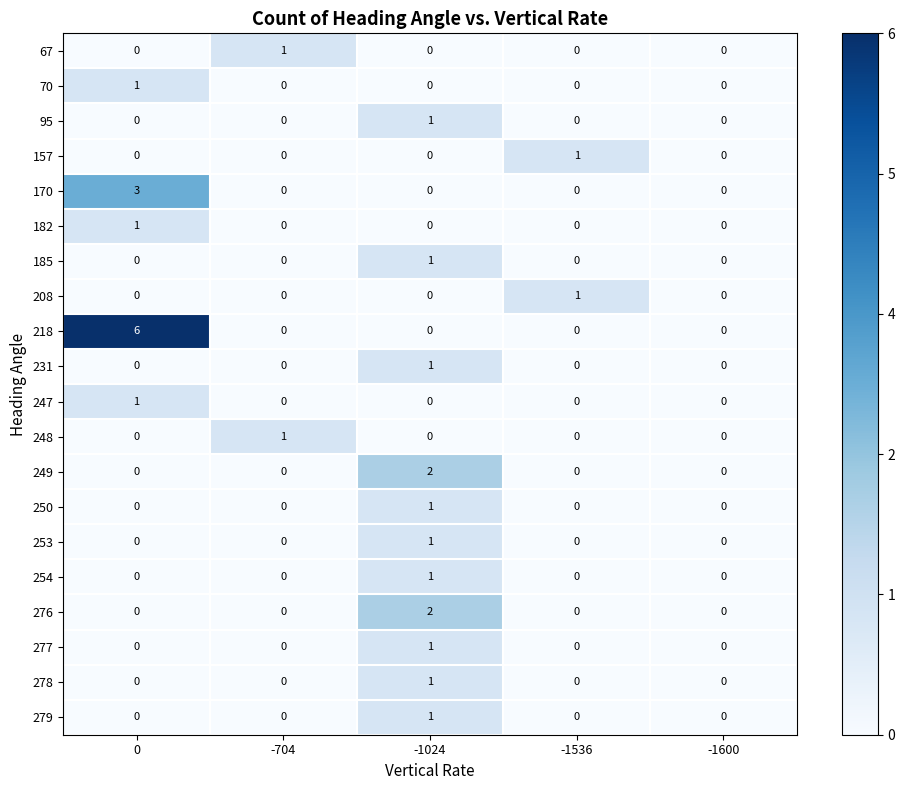

The value of 70 at -1536 is 0. True or false?

True